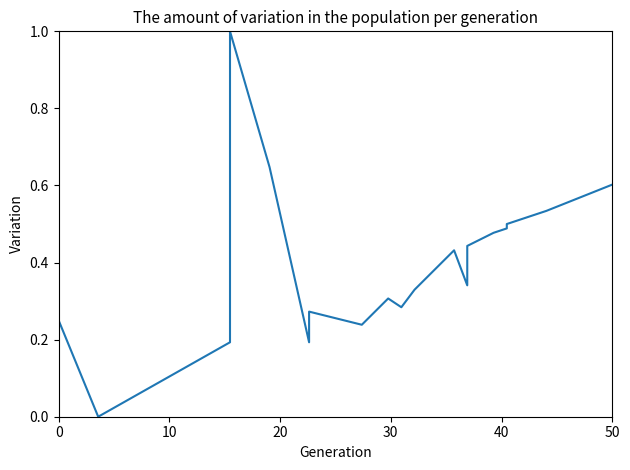

What is the difference between the maximum and second lowest values?

0.8